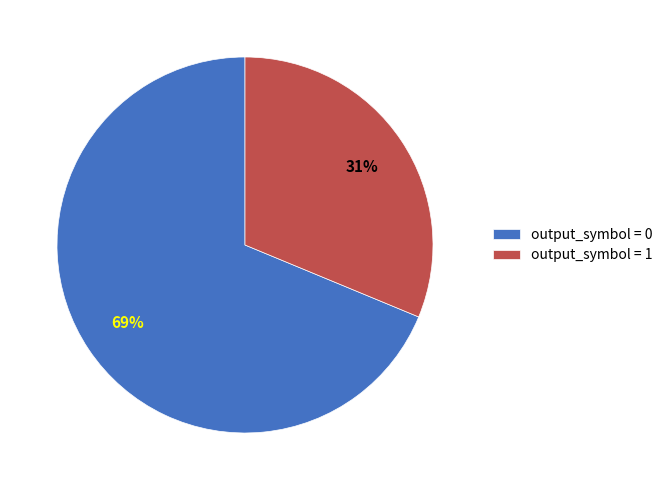

Combined, do output_symbol = 0 and output_symbol = 1 account for over 50%?

Yes